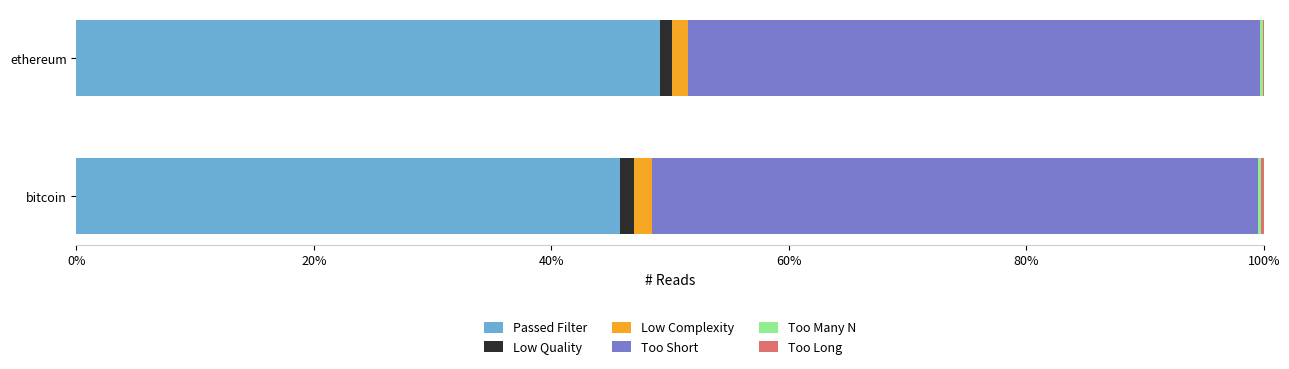

True or false: Passed Filter has a value of 49.2 at ethereum.

True